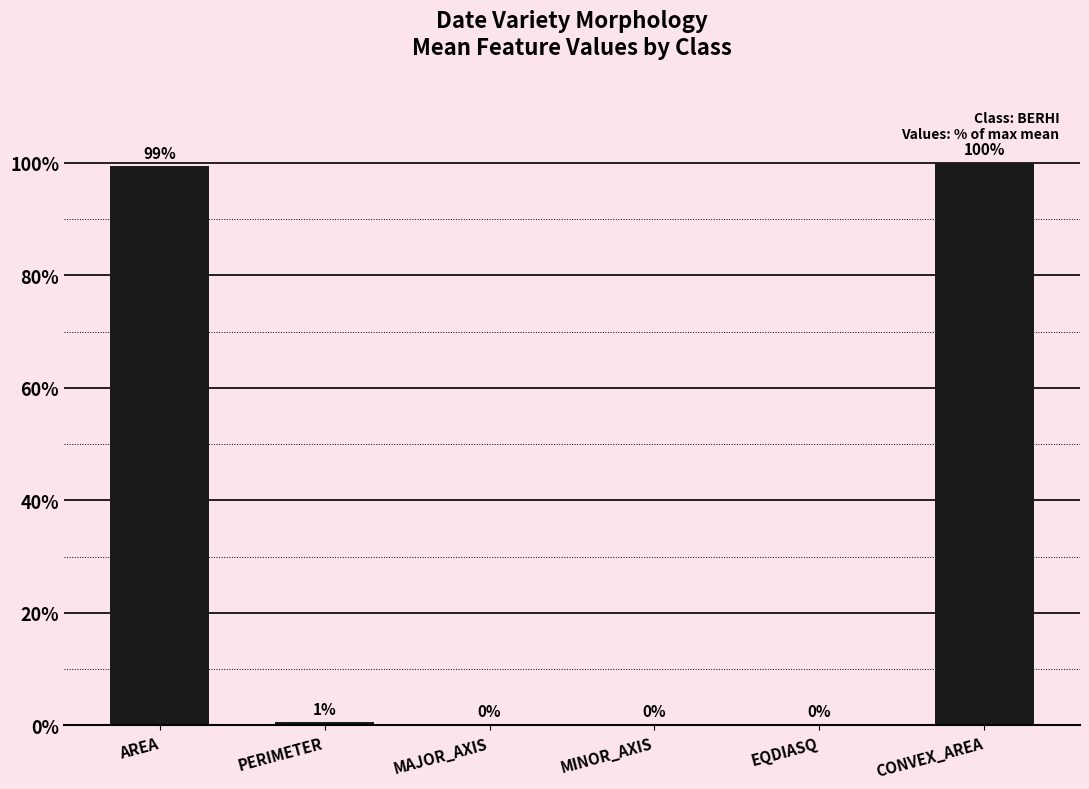

Are the bars horizontal?

No